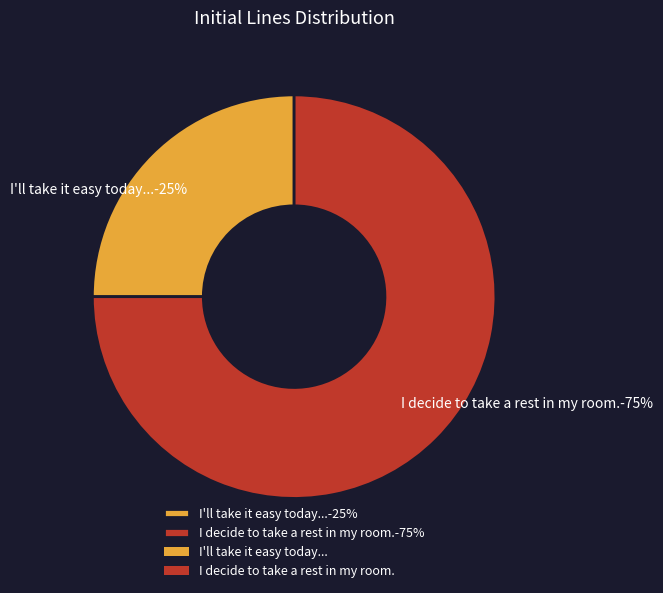

What is the largest slice in the pie chart?

I decide to take a rest in my room.